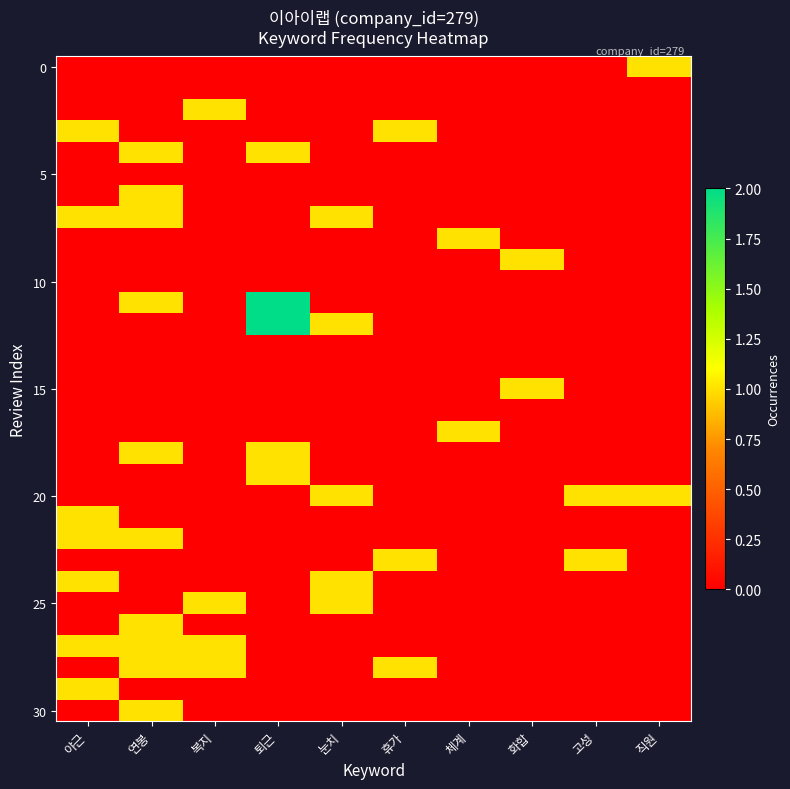

At how many categories does at least one series exceed 1?

1